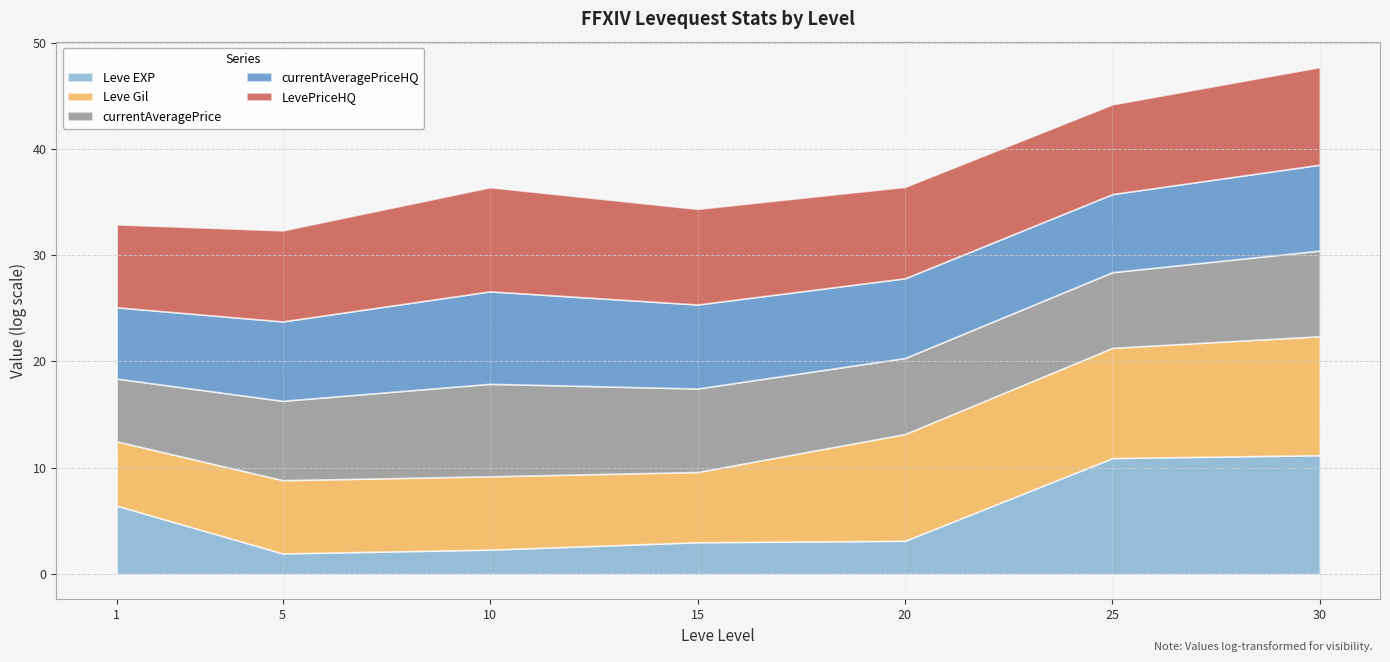

At which category does Leve Gil reach its first local valley?

15